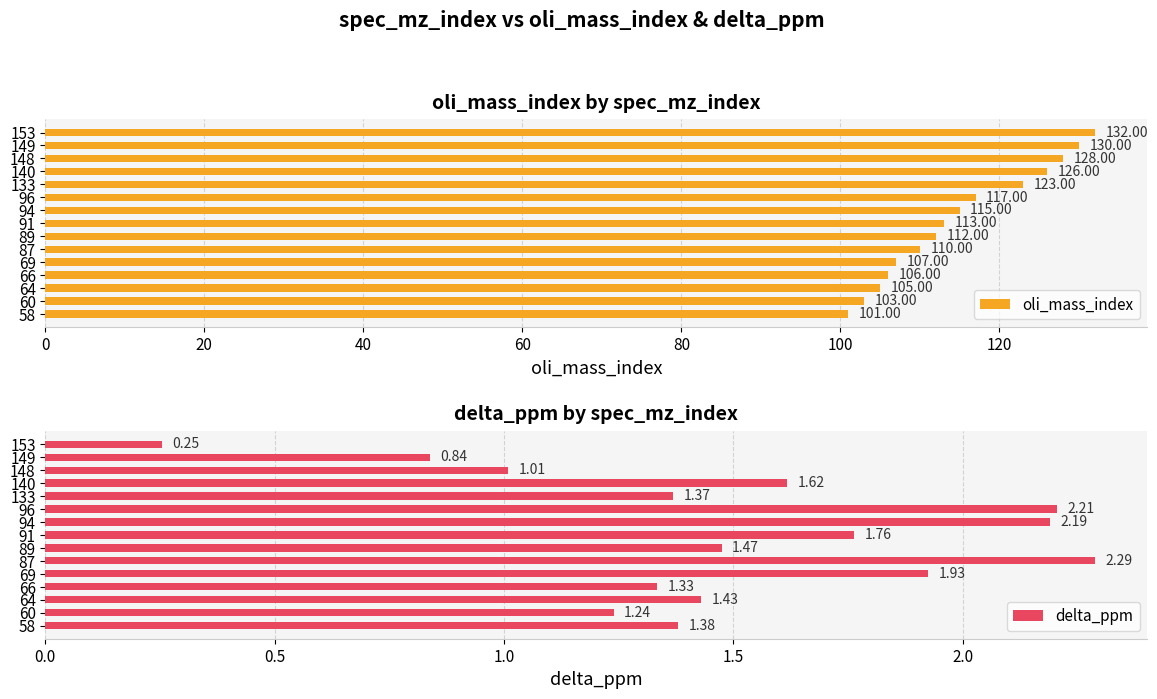

Count the number of categories in the chart.

15